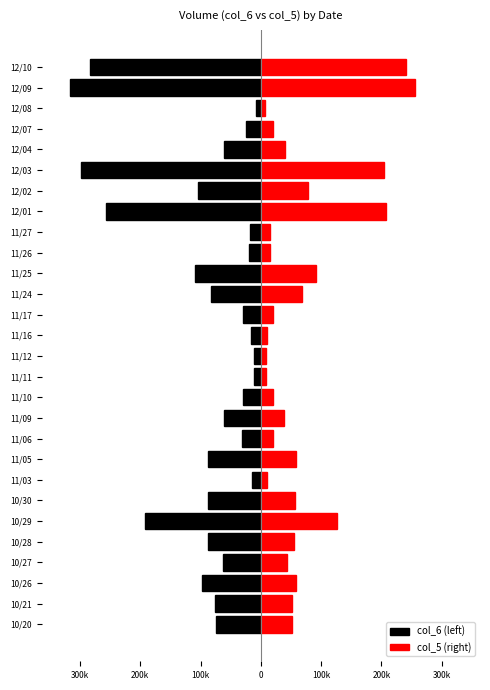

Which series changed the most between 11/09 and 11/16?

col_6 (left)